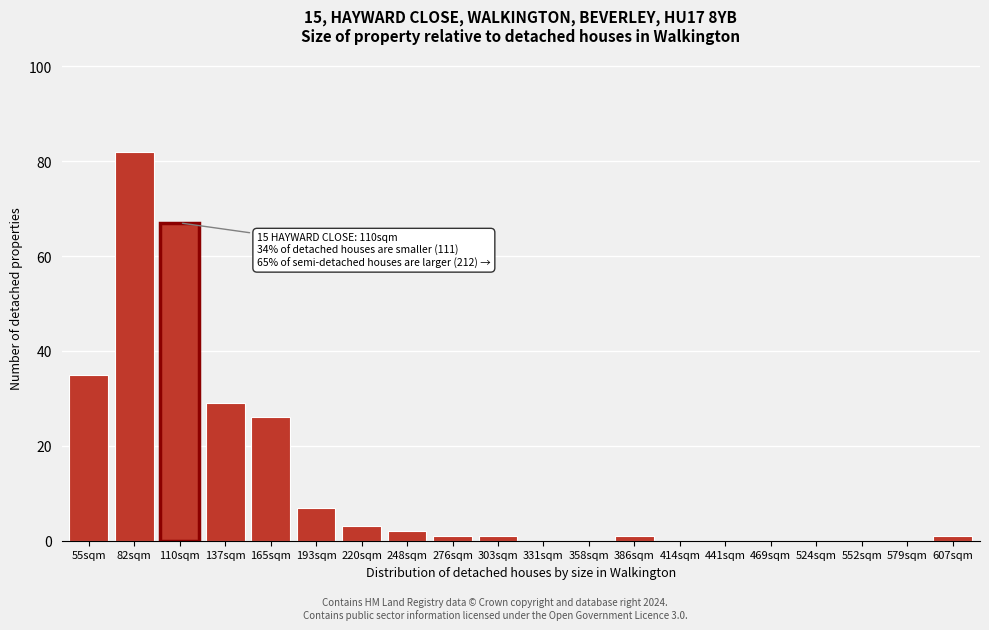

Reading right to left, list all the values displayed in this chart.

607sqm=1	579sqm=0	552sqm=0	524sqm=0	469sqm=0	441sqm=0	414sqm=0	386sqm=1	358sqm=0	331sqm=0	303sqm=1	276sqm=1	248sqm=2	220sqm=3	193sqm=7	165sqm=26	137sqm=29	110sqm=67	82sqm=82	55sqm=35